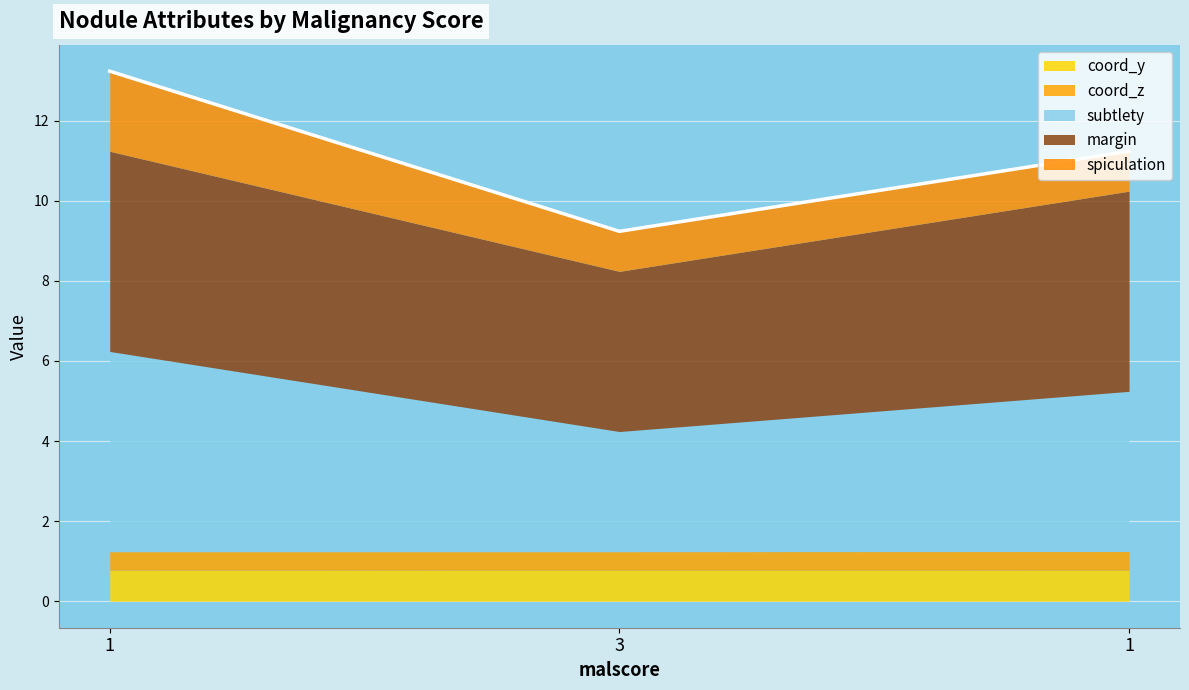

What is the maximum value for spiculation?

2.0